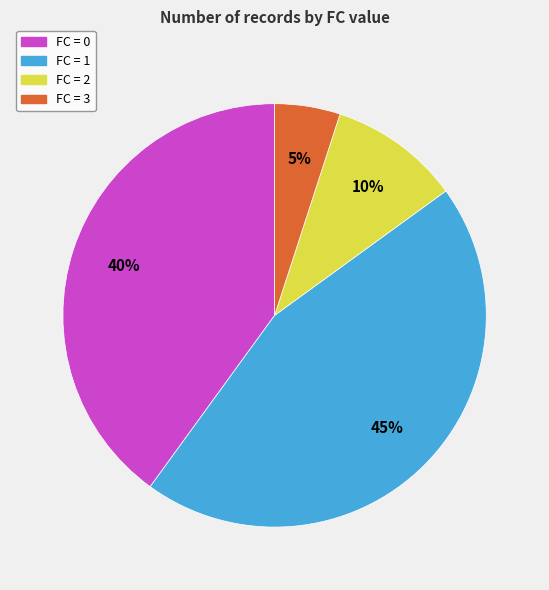

To the nearest percent, what is the combined percentage of FC = 0 and FC = 1?

85%